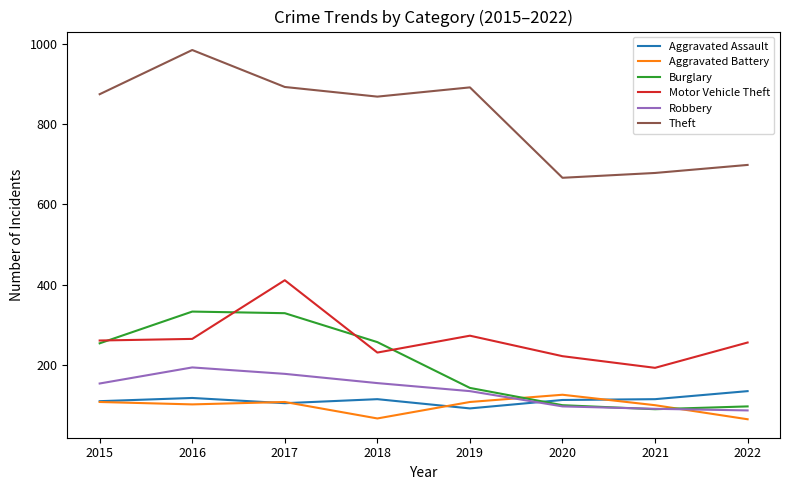

The Robbery series shows 154 at 2015. True or false?

True